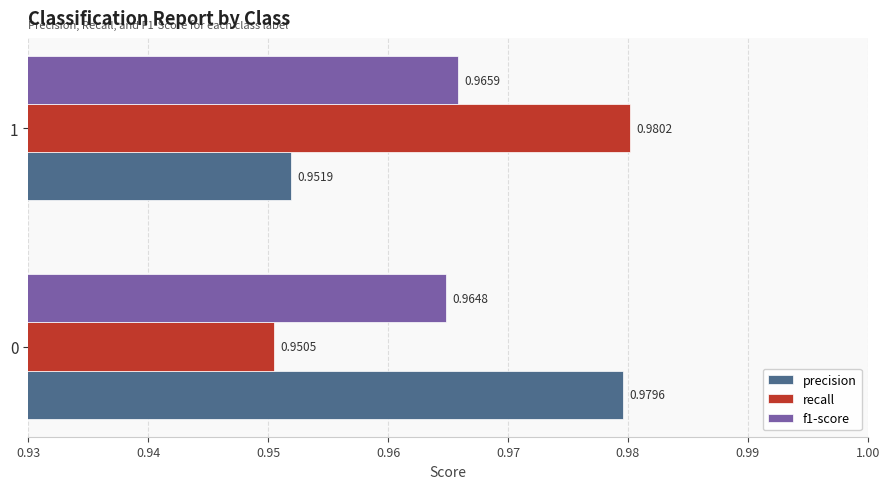

What is the sum of all precision values?

1.9